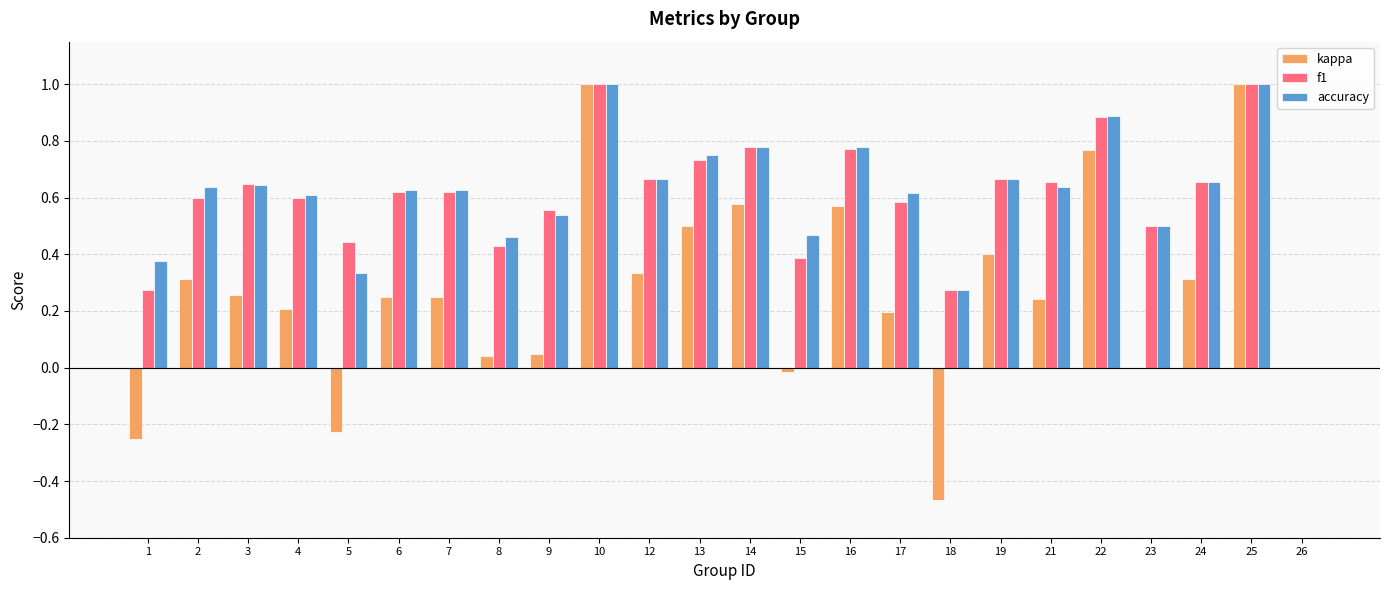

The f1 series shows 0.6 at 4. True or false?

True